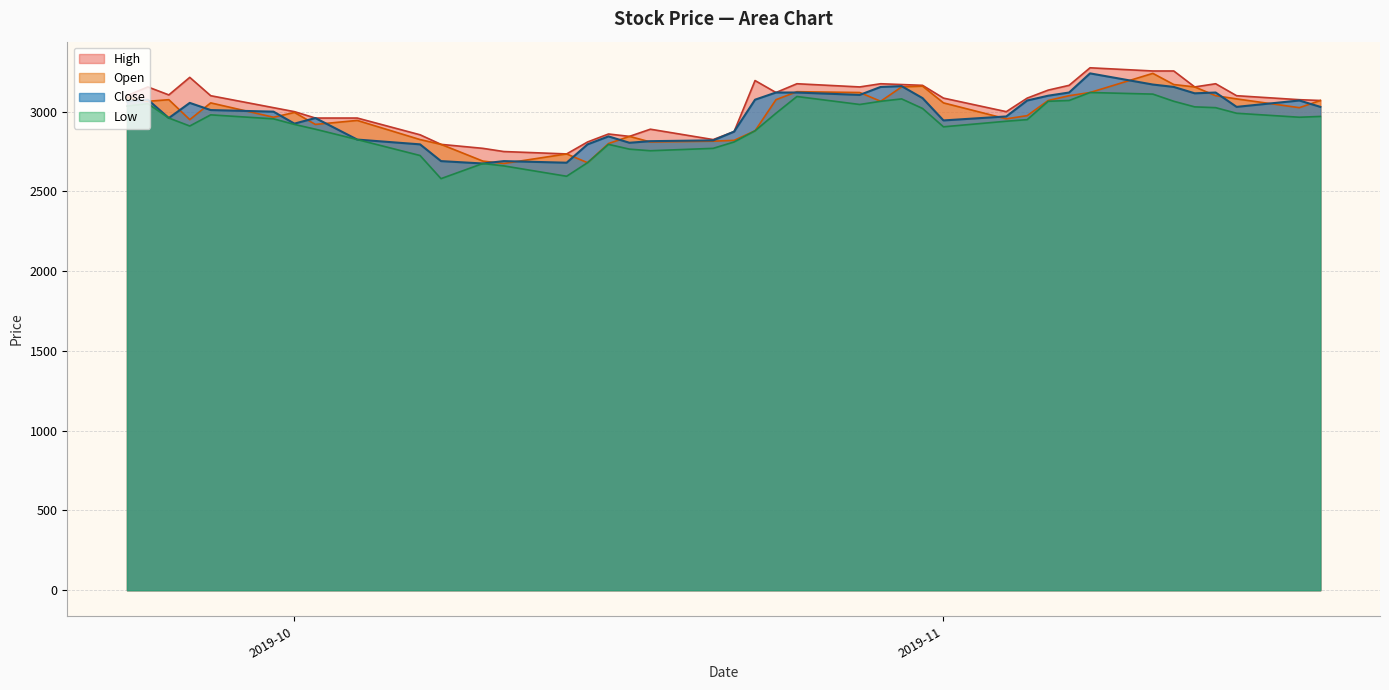

What is the maximum value for Low?

3120